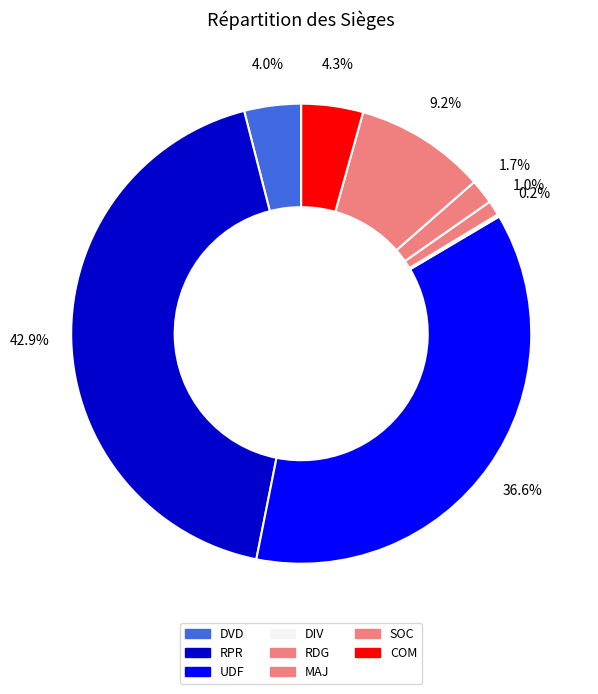

How many segments does this pie chart have?

8